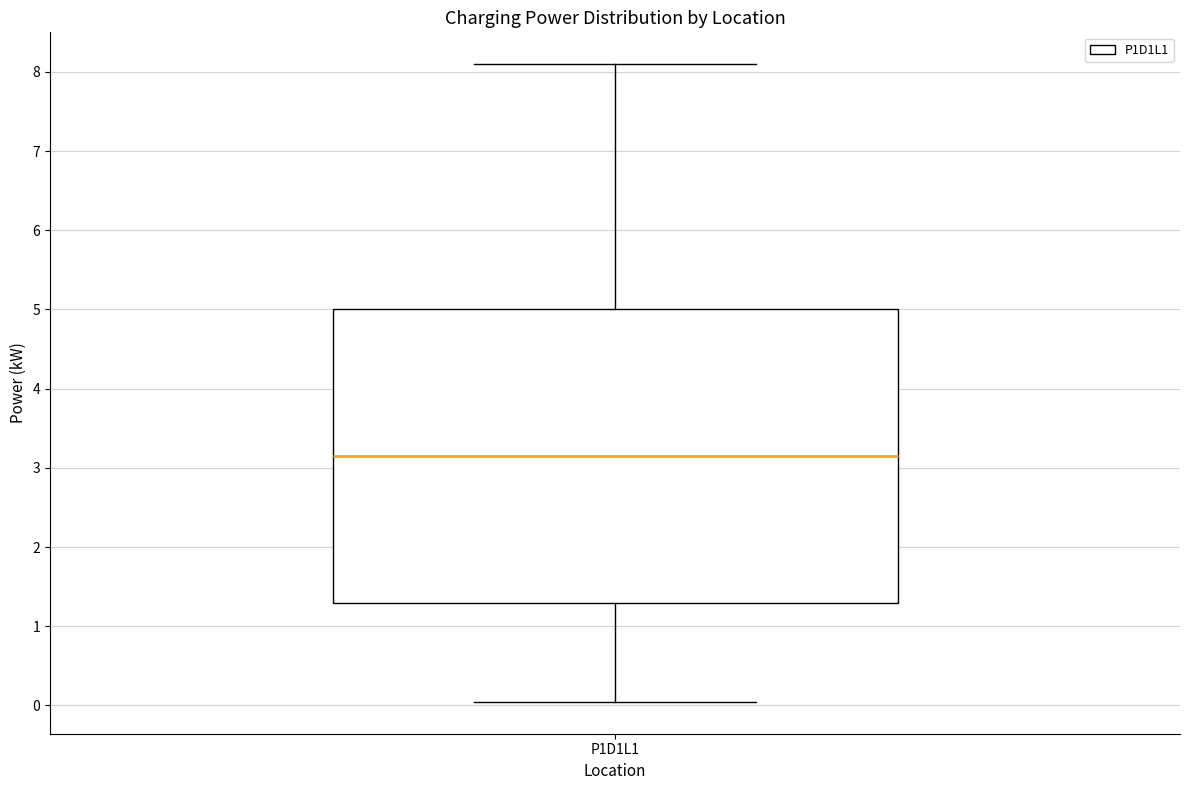

Where is the upper edge of the box for P1D1L1 on the y-axis? The values are not printed on the chart, so give them approximately, as read against the axis.

5.0